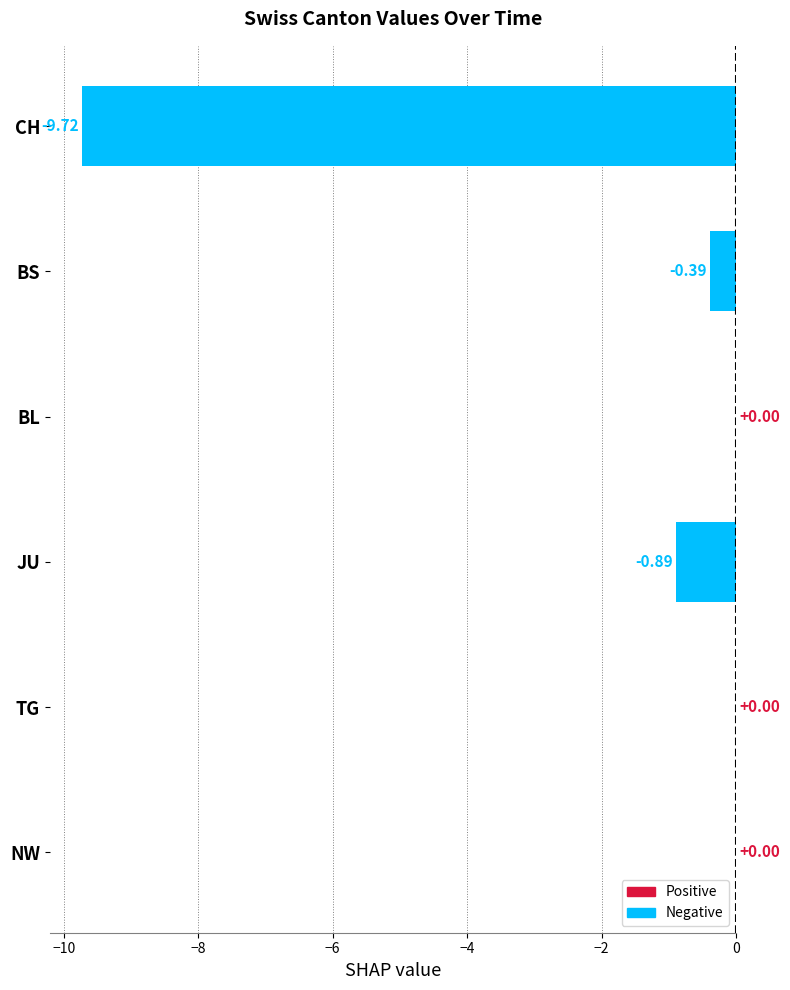

True or false: JU has a value of -1 at 2020-06-07.

True